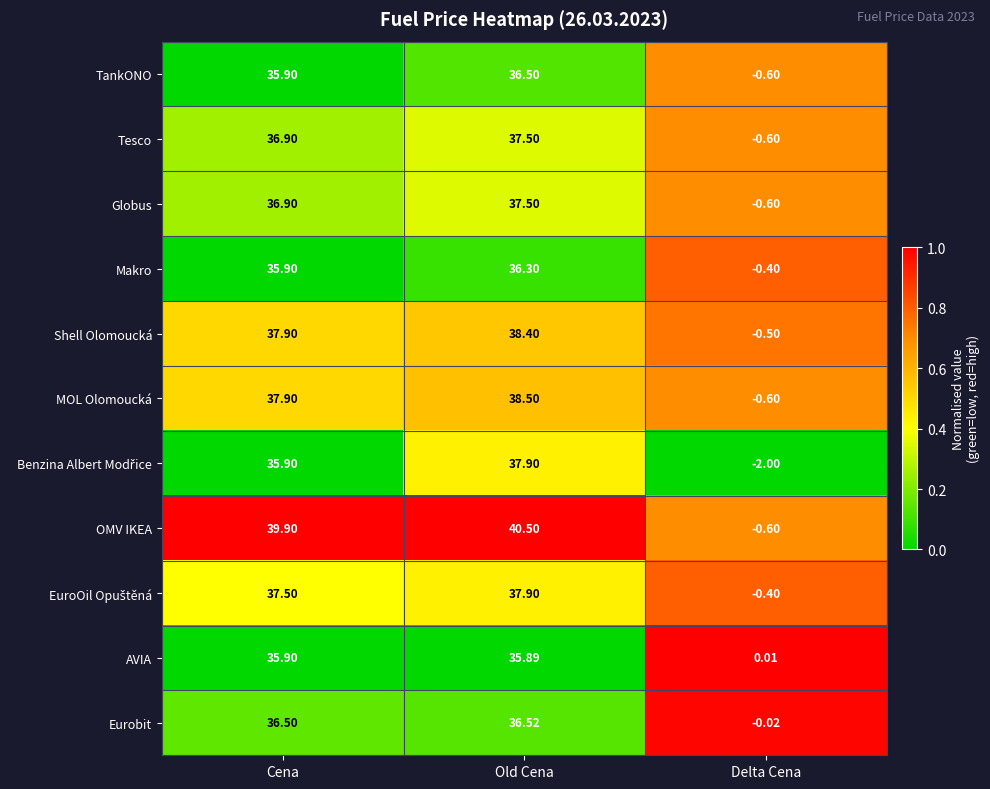

Rank the categories by Tesco value from highest to lowest.

Old Cena, Cena, Delta Cena